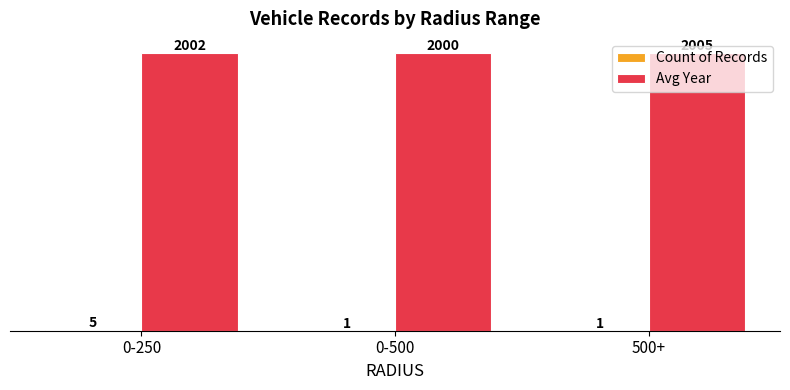

What is the maximum value shown in the chart?

2005